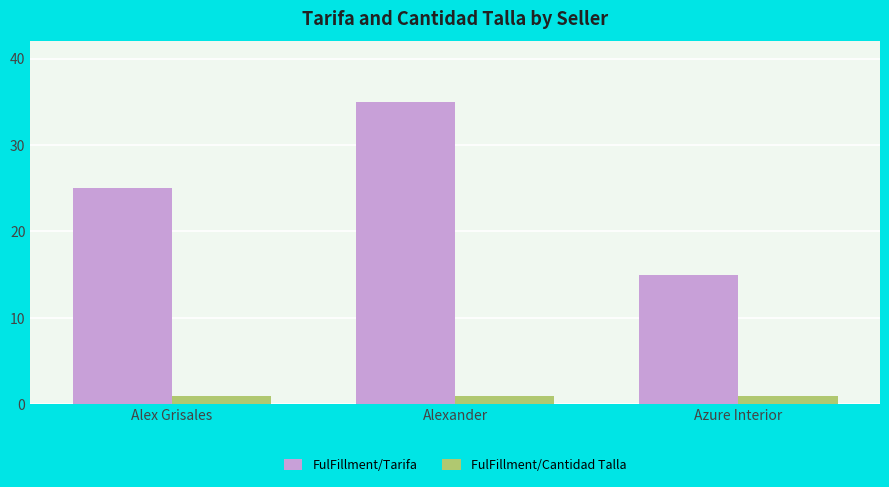

What is the greatest value displayed?

35